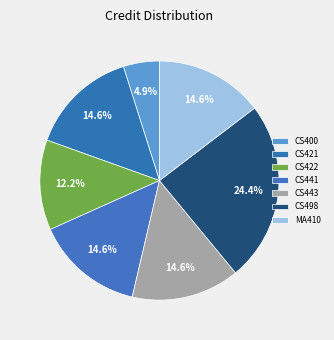

Is it true that CS443 is 15% of the pie?

True